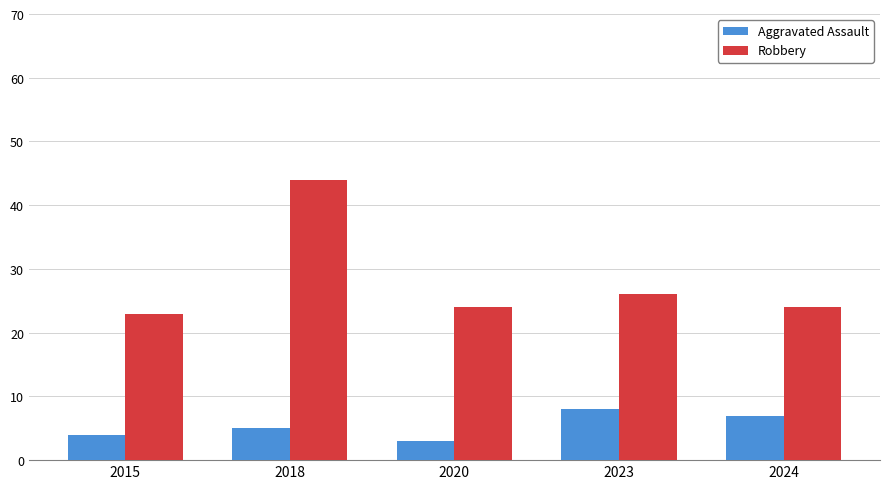

Which series has the largest total across all categories?

Robbery